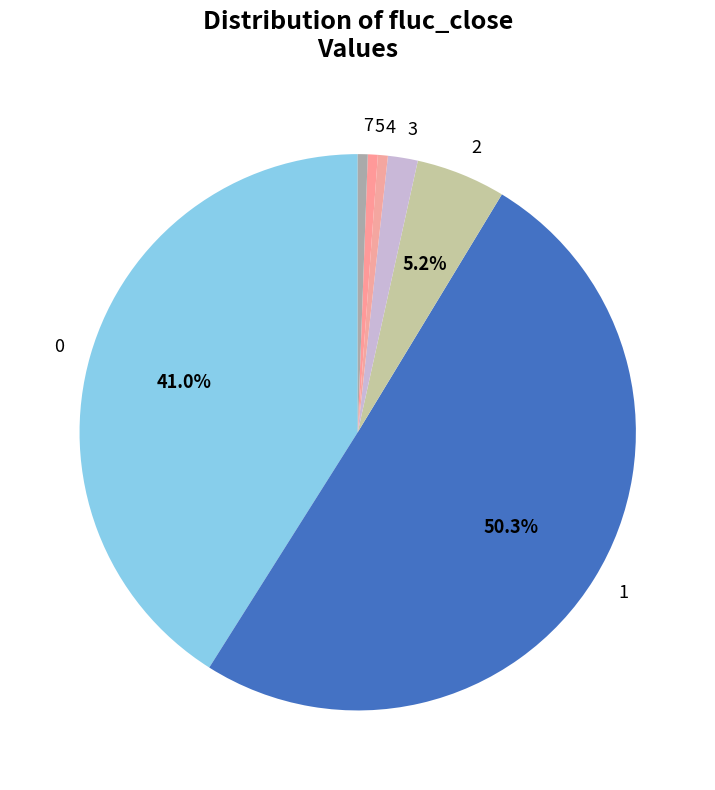

Approximately how many times larger is the value at 3 compared to 5?

3.0